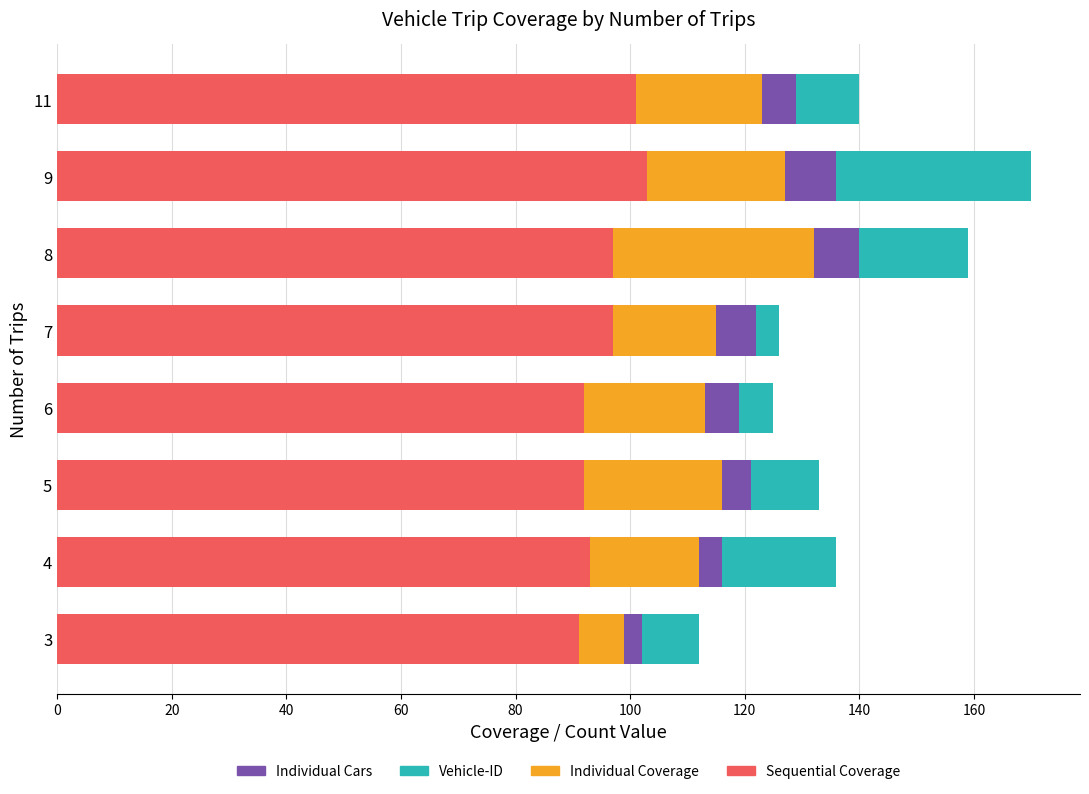

The Sequential Coverage series shows 44 at 8. True or false?

False